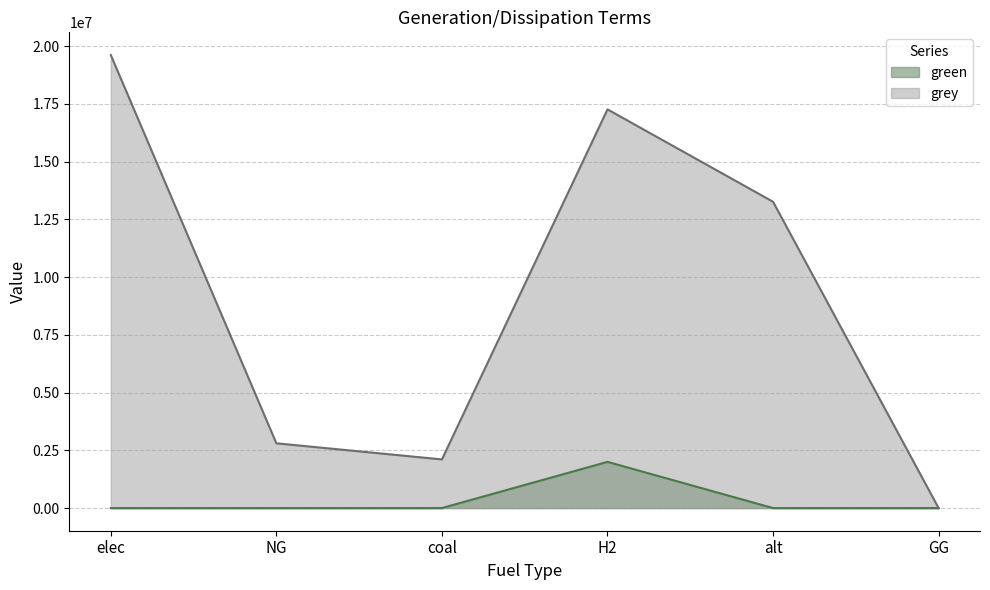

At H2, list the series in order from largest to smallest.

grey, green